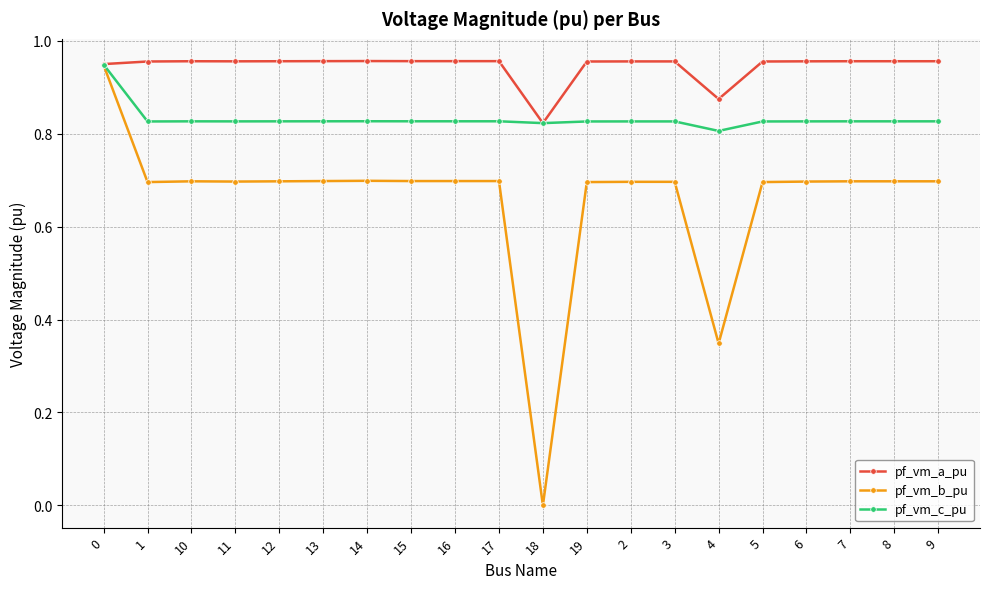

True or false: pf_vm_b_pu has more than 0 interior local peaks.

True